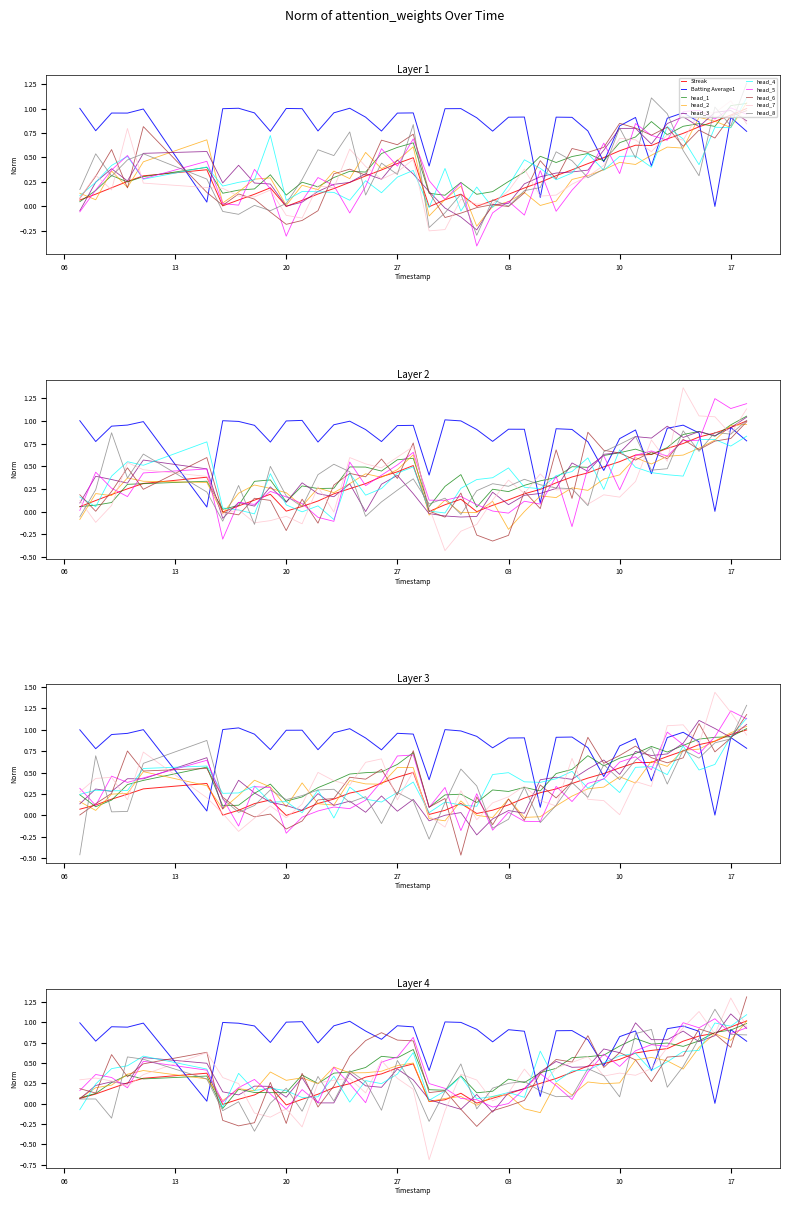

What is the sum of all Streak values?

13.2